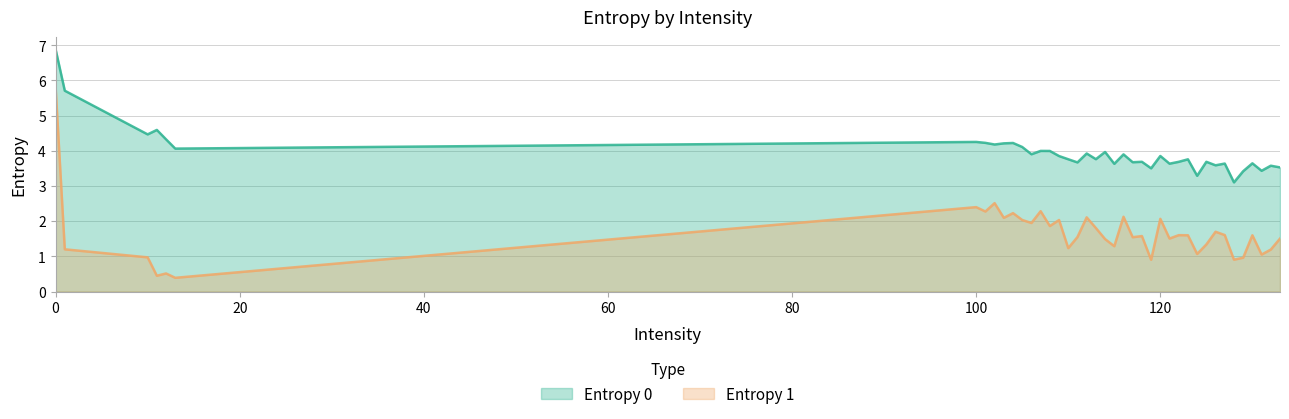

Which series has the widest spread of values?

Entropy 1